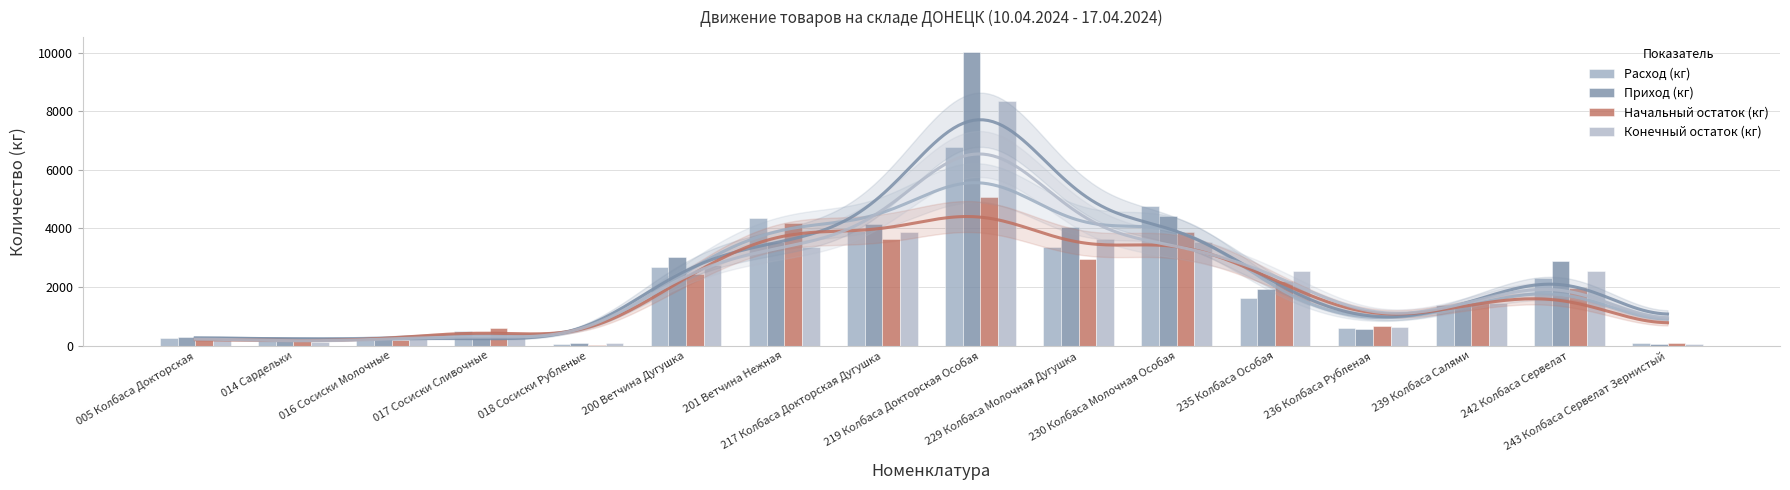

What is the average value of the Расход (кг) series?

2068.8